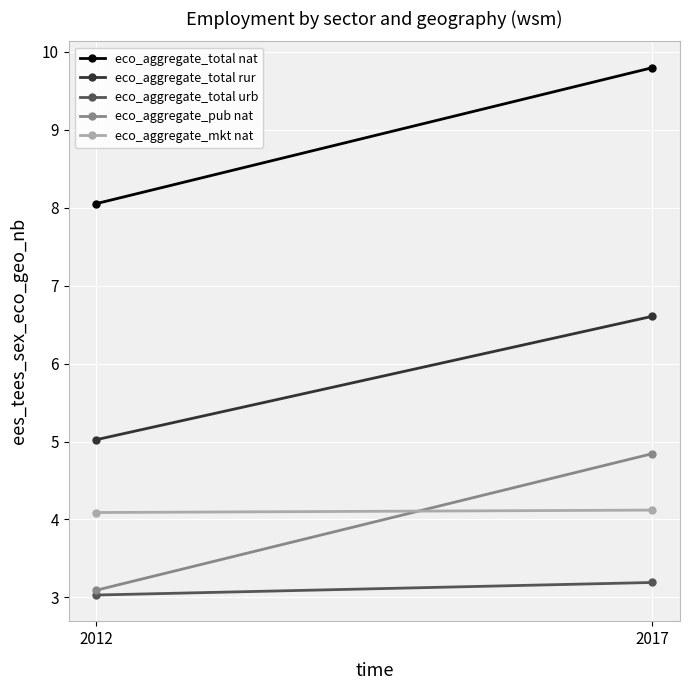

List the series in order of their peak value, lowest first.

eco_aggregate_total urb, eco_aggregate_mkt nat, eco_aggregate_pub nat, eco_aggregate_total rur, eco_aggregate_total nat